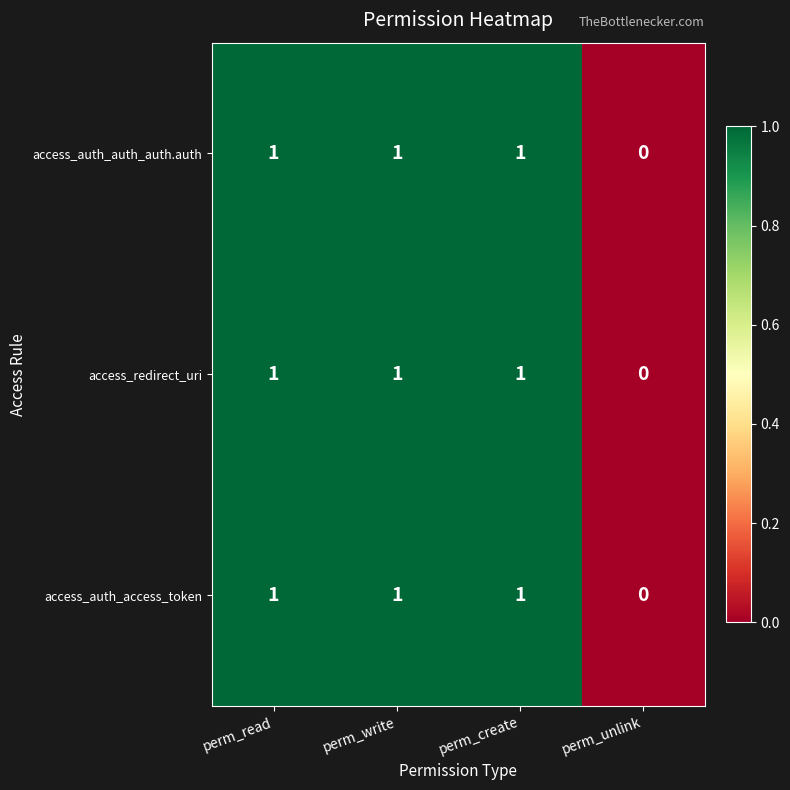

What is the greatest value displayed?

1